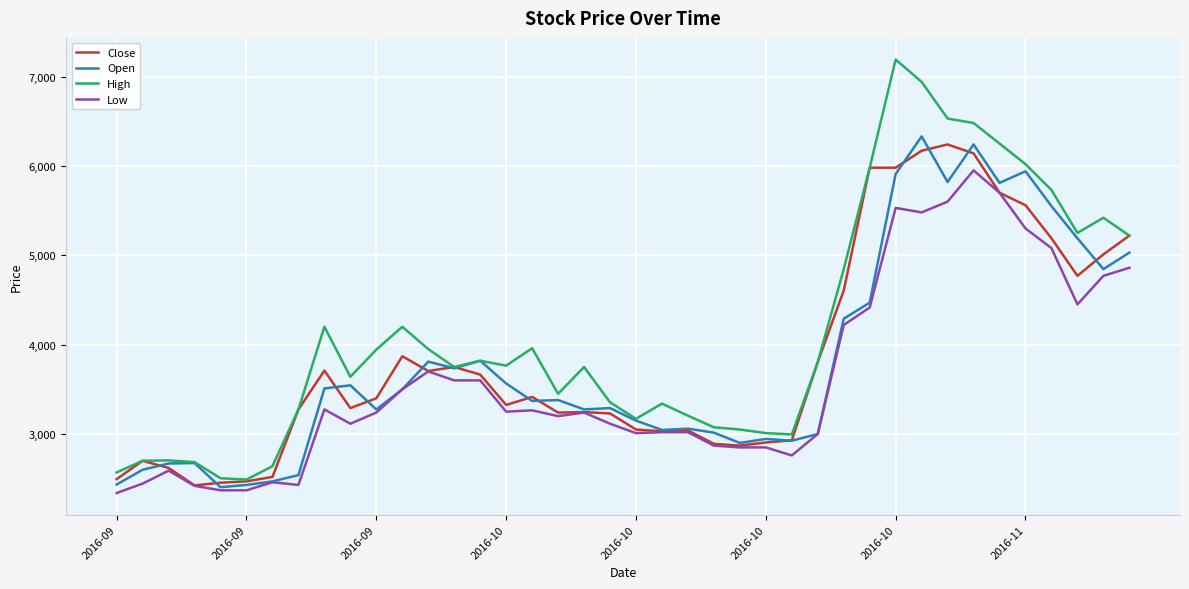

Which series has the widest spread of values?

High